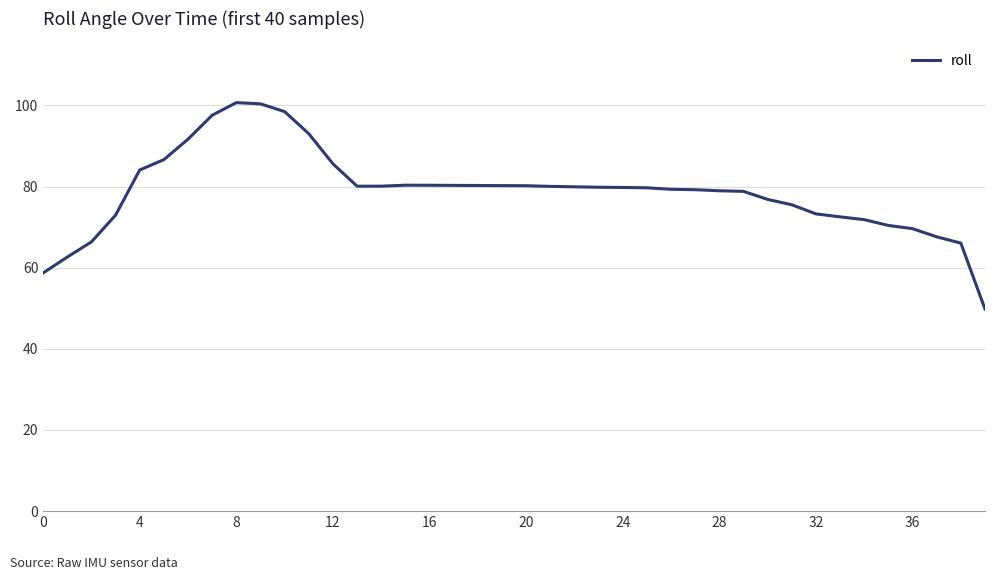

What is the maximum value shown in the chart?

100.7